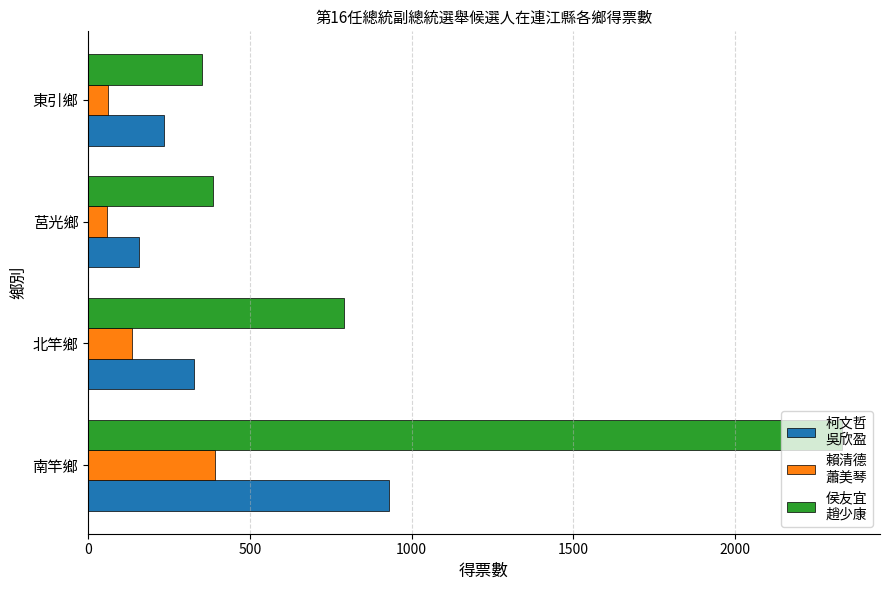

What is the greatest value displayed?

2331